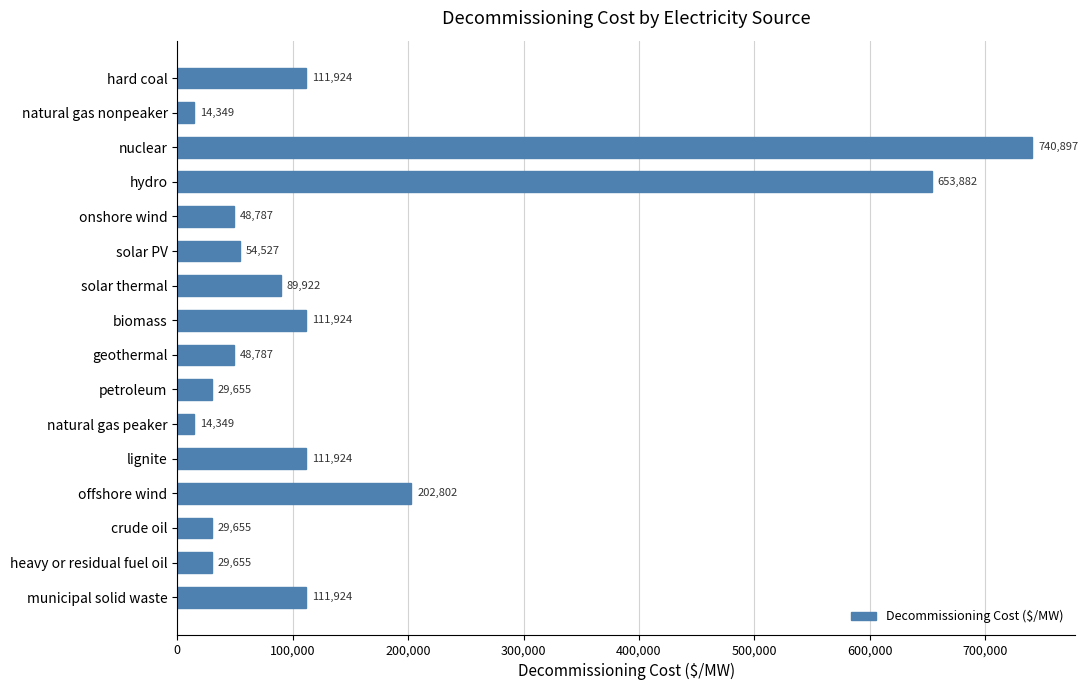

What is the sum of all values?

2404963.6